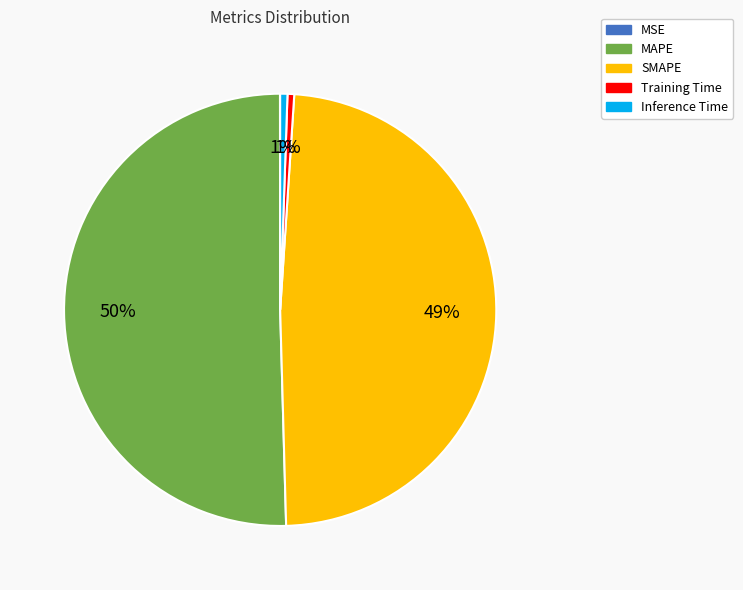

Which slice is the largest?

MAPE